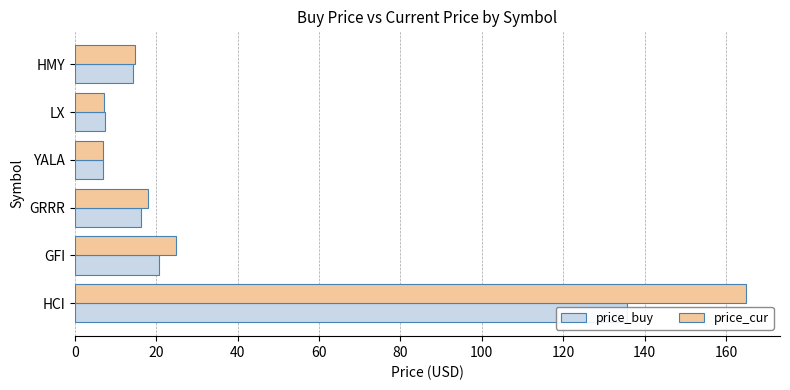

Between GRRR and YALA, which series saw the biggest shift?

price_cur